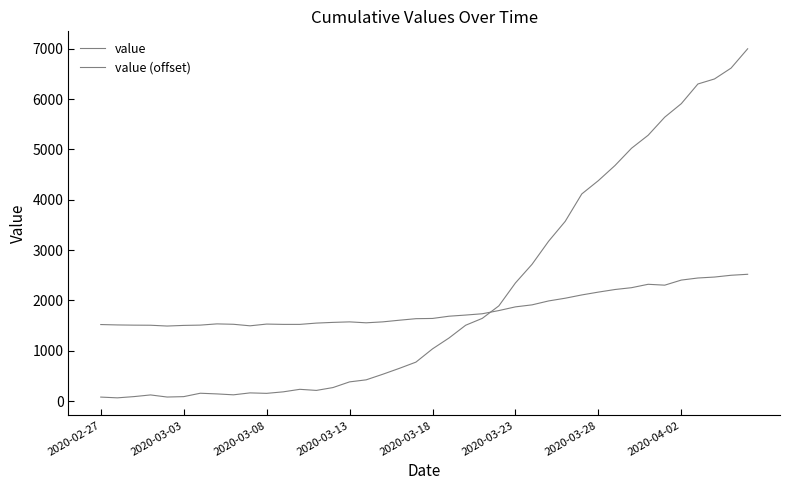

Is this an area chart (filled region under the line)?

No